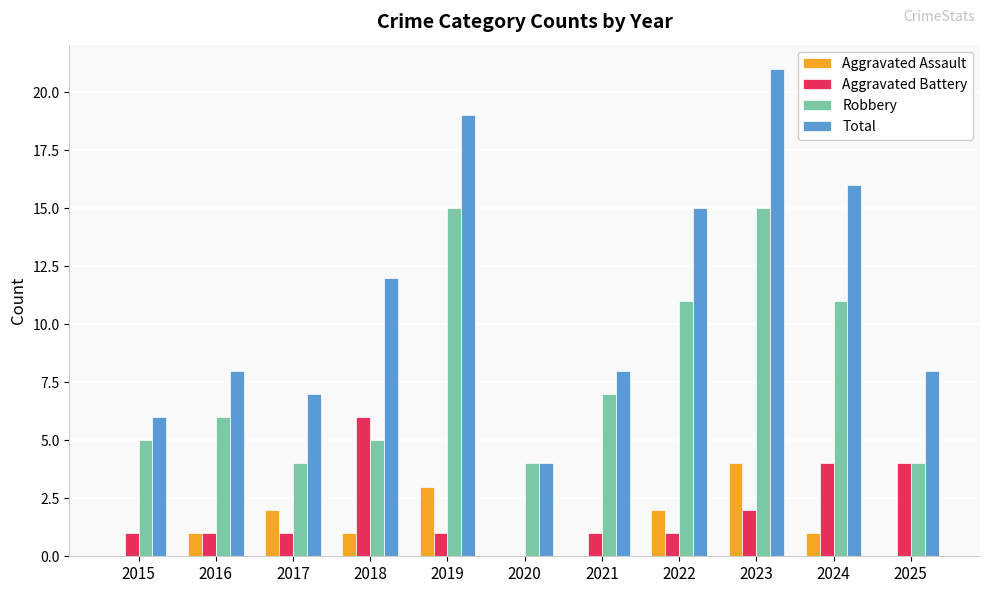

True or false: Robbery has a value of 5 at 2020.

False